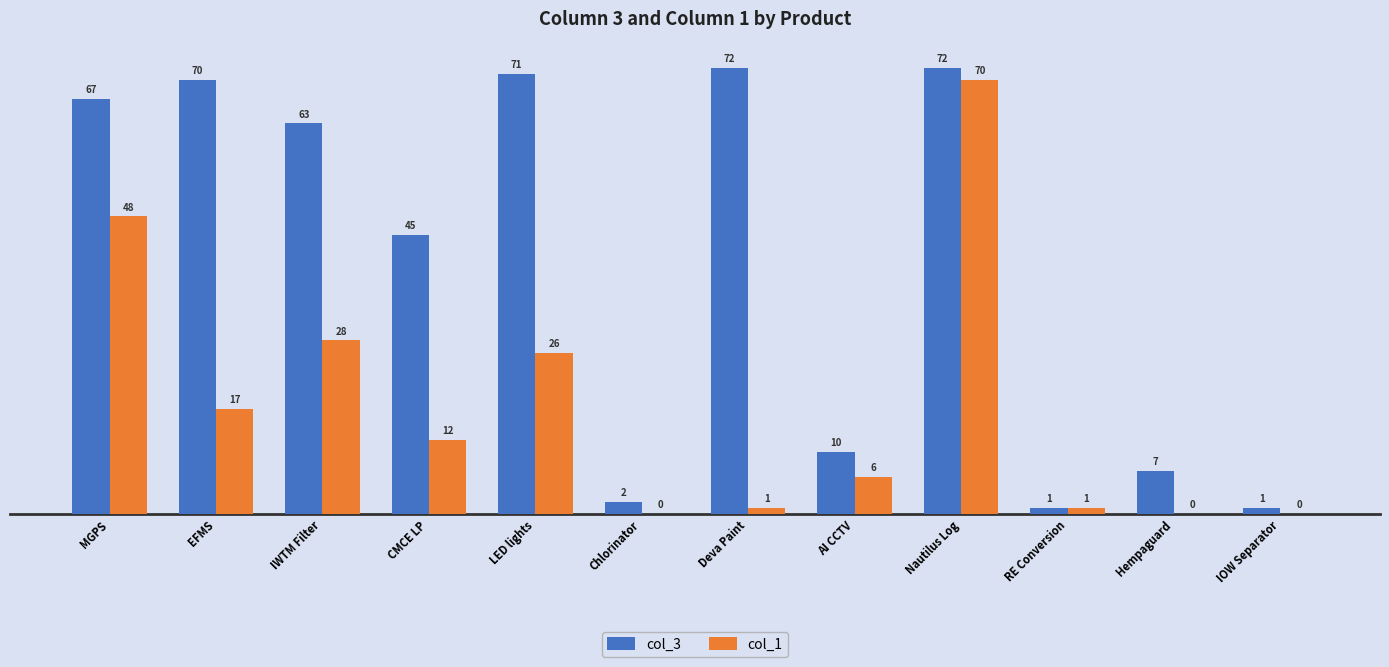

At which category is the sum across all series the highest?

Nautilus Log